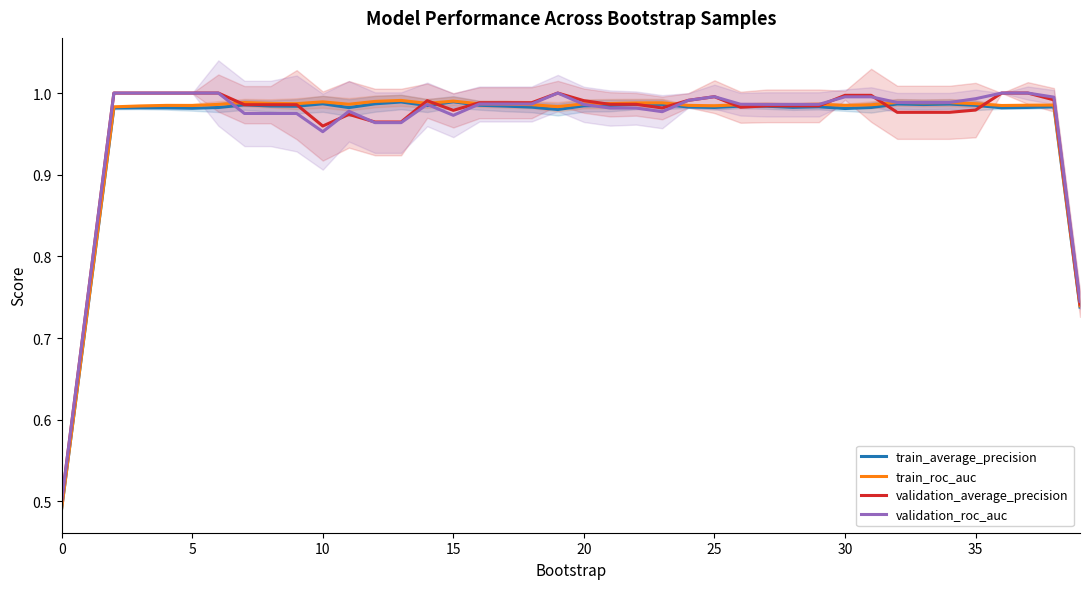

Does the chart have visible grid lines?

No